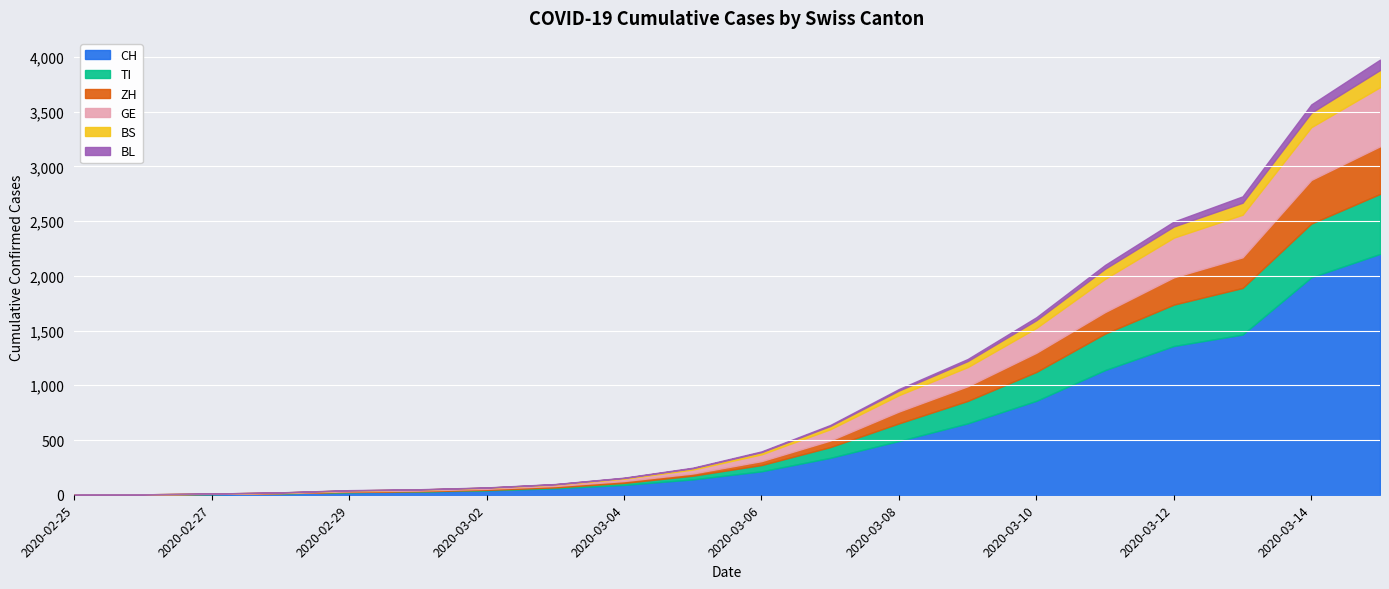

List the labels in order of CH value, smallest first.

2020-02-25, 2020-02-26, 2020-02-27, 2020-02-28, 2020-02-29, 2020-03-01, 2020-03-02, 2020-03-03, 2020-03-04, 2020-03-05, 2020-03-06, 2020-03-07, 2020-03-08, 2020-03-09, 2020-03-10, 2020-03-11, 2020-03-12, 2020-03-13, 2020-03-14, 2020-03-15